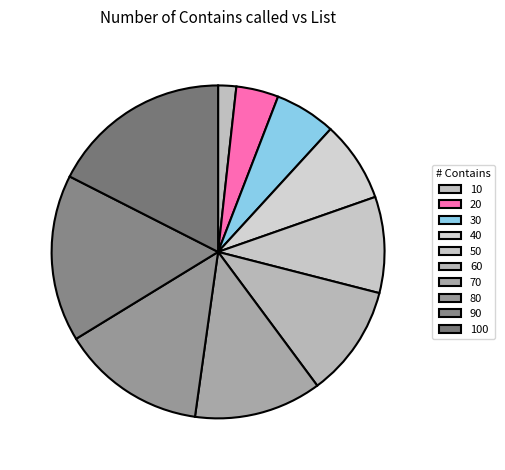

Do 60 and 40 together represent more than half of the pie?

No